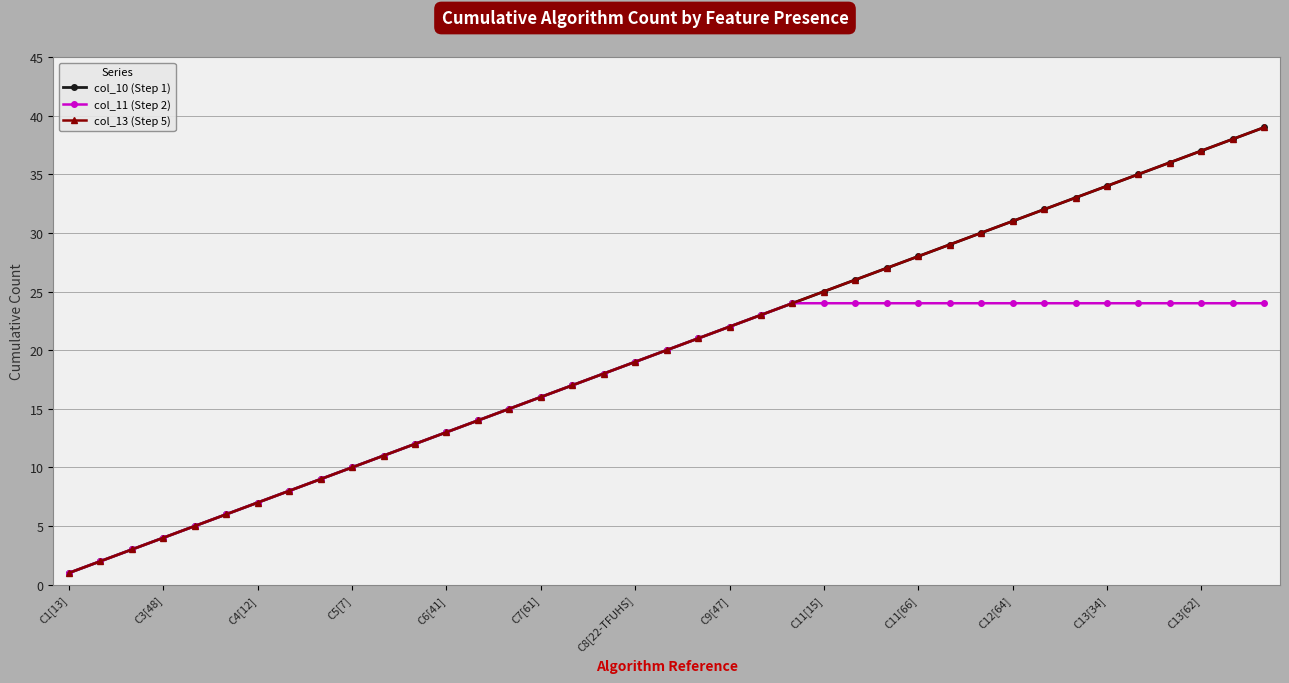

Is this an area chart (filled region under the line)?

No